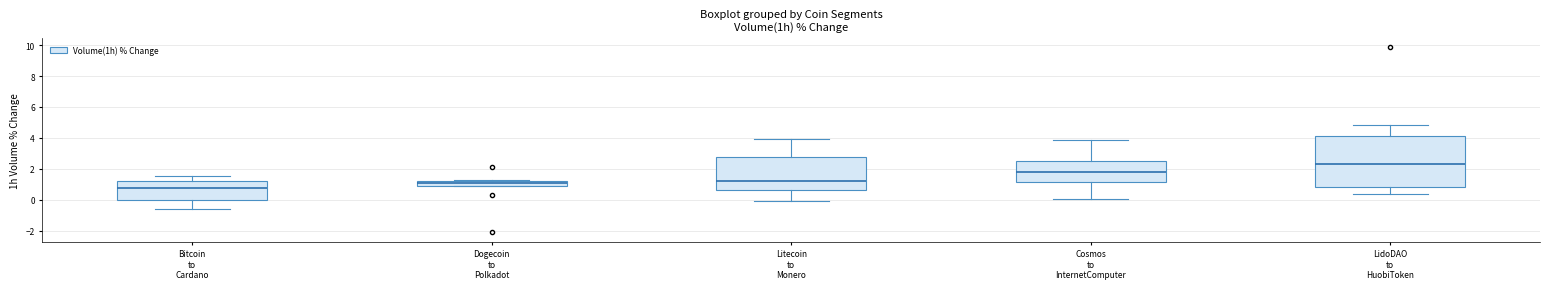

Which box has the highest median line?

LidoDAO to HuobiToken